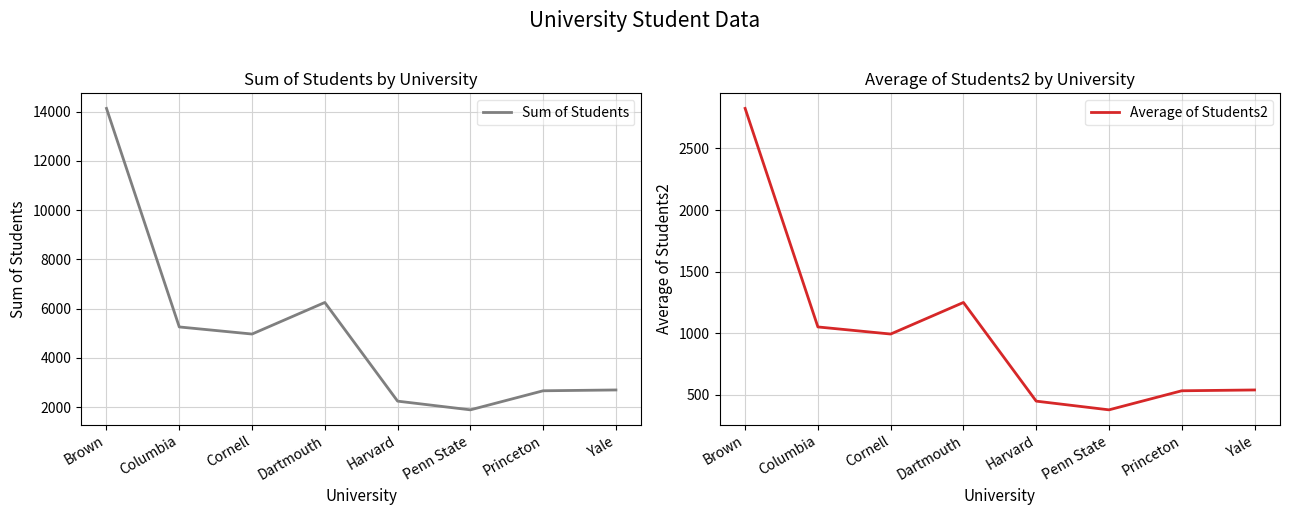

True or false: Sum of Students and Average of Students2 cross at least once.

False